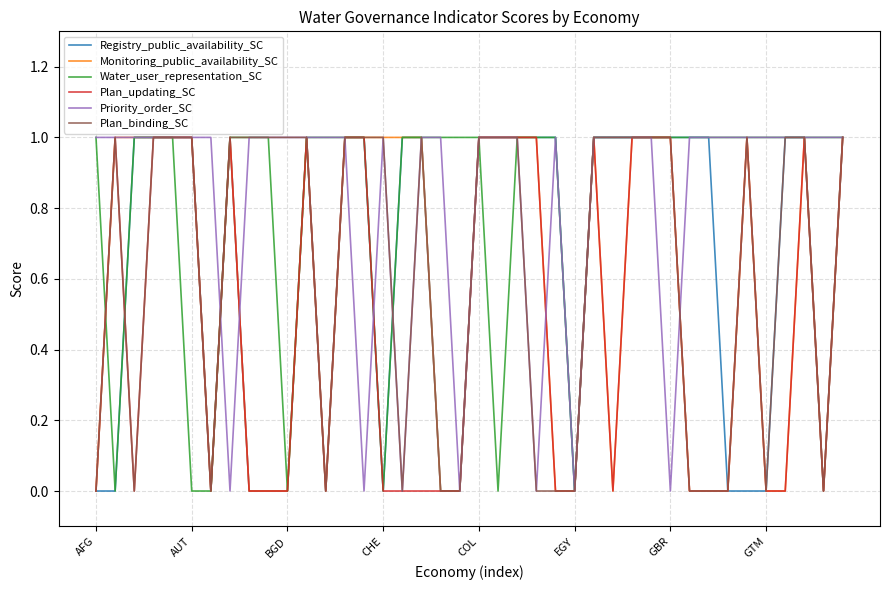

At which label is Plan_updating_SC closest to 0?

AFG